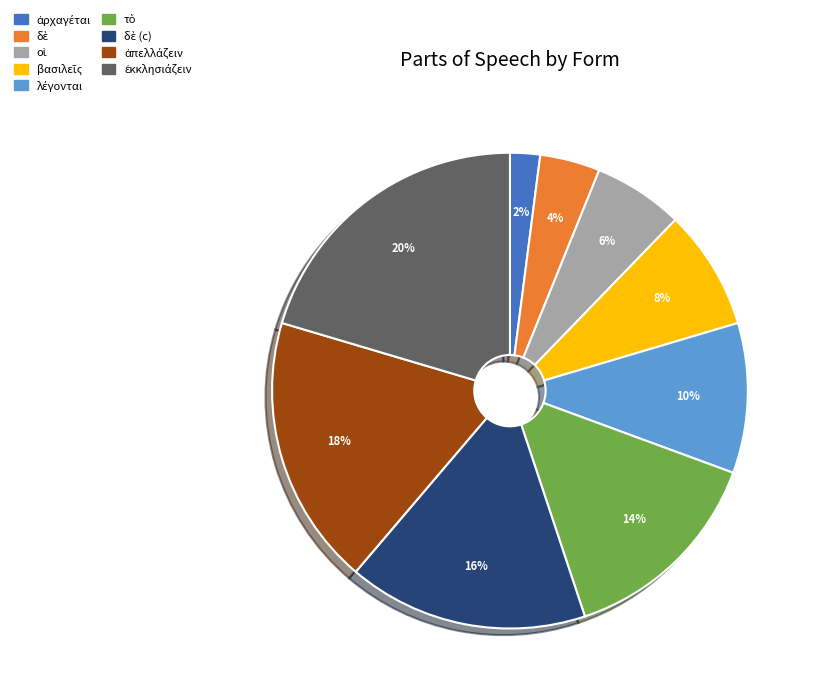

To the nearest percent, what is the average slice percentage?

11%